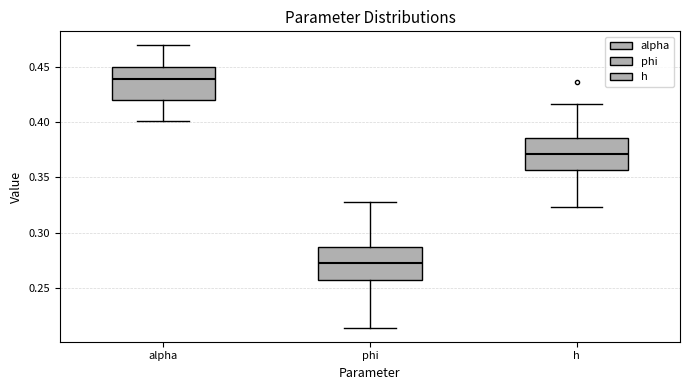

Which box's median line is the highest?

alpha